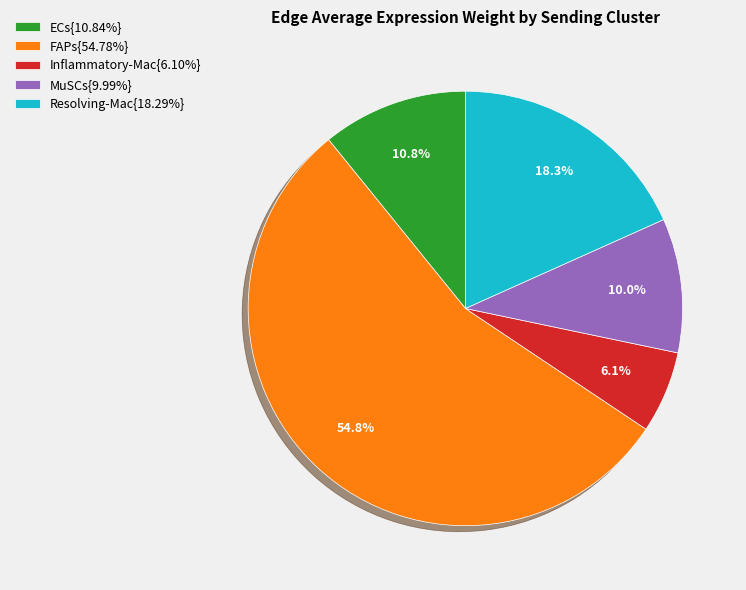

How much of the chart is everything except ECs{10.84%}?

89.2%